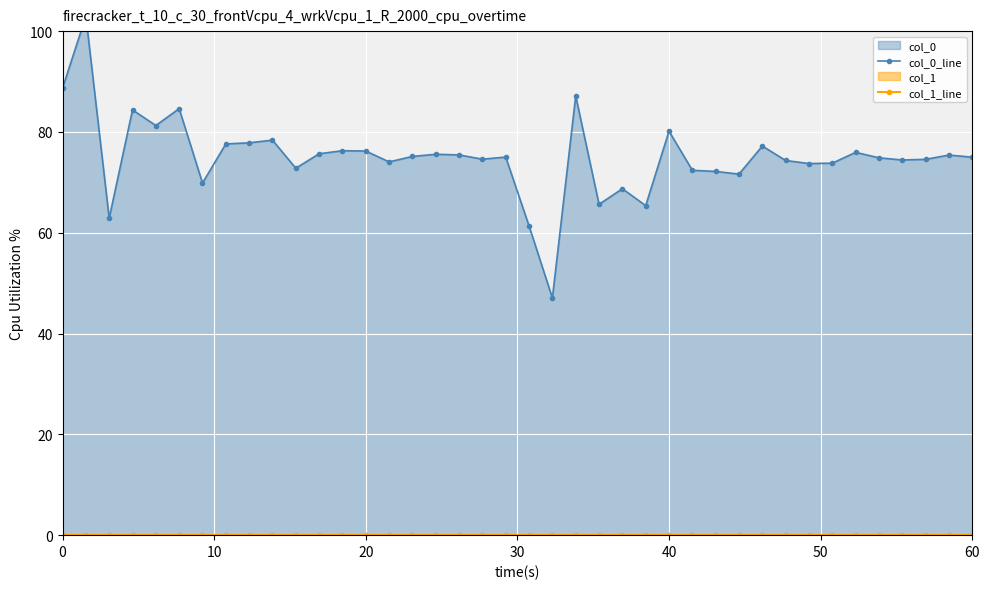

Reading right to left, list all the values displayed in this chart.

col_0_line: 75.0	75.4	74.6	74.4	74.9	75.9	73.8	73.7	74.3	77.2	71.6	72.2	72.4	80.1	65.4	68.7	65.6	87.1	47.0	61.3	75.0	74.6	75.4	75.6	75.1	74.1	76.2	76.3	75.7	72.8	78.4	77.8	77.6	69.9	84.6	81.3	84.4	62.9	103.0	88.7
col_1_line: 0.0	0.0	0.0	0.0	0.0	0.0	0.0	0.0	0.0	0.0	0.0	0.0	0.0	0.0	0.0	0.0	0.0	0.0	0.0	0.0	0.0	0.0	0.0	0.0	0.0	0.0	0.0	0.0	0.0	0.0	0.0	0.0	0.0	0.0	0.0	0.0	0.0	0.0	0.0	0.0